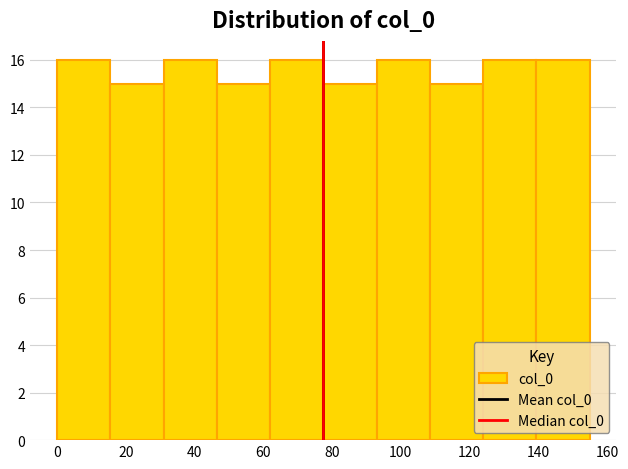

Reading left to right, list every bar in this chart as the range it spans on the x-axis followed by its height. Neither the bar edges nor the heights are printed on the chart, so give them approximately, as read against the axes.

0.0 to 15.5: 16
15.5 to 31.0: 15
31.0 to 46.5: 16
46.5 to 62.0: 15
62.0 to 77.5: 16
77.5 to 93.0: 15
93.0 to 108.5: 16
108.5 to 124.0: 15
124.0 to 139.5: 16
139.5 to 155.0: 16